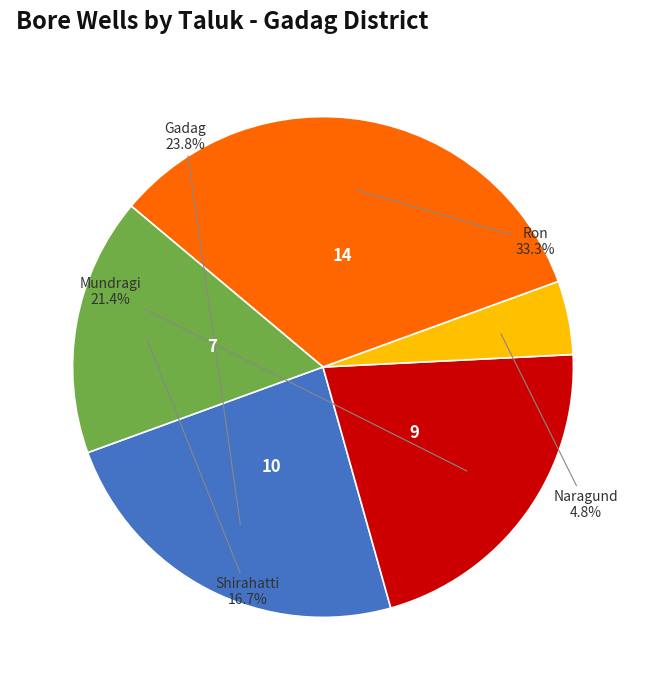

Rank the categories by value from lowest to highest.

Naragund, Shirahatti, Mundragi, Gadag, Ron